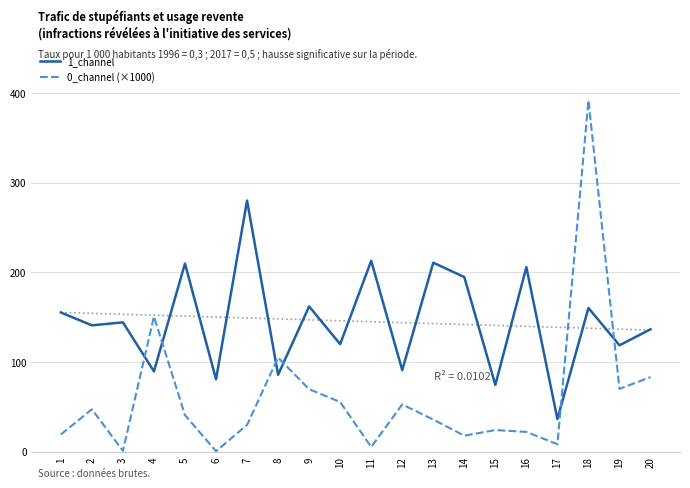

In 0_channel (×1000), how many points are lower than both neighbors (excluding endpoints)?

6